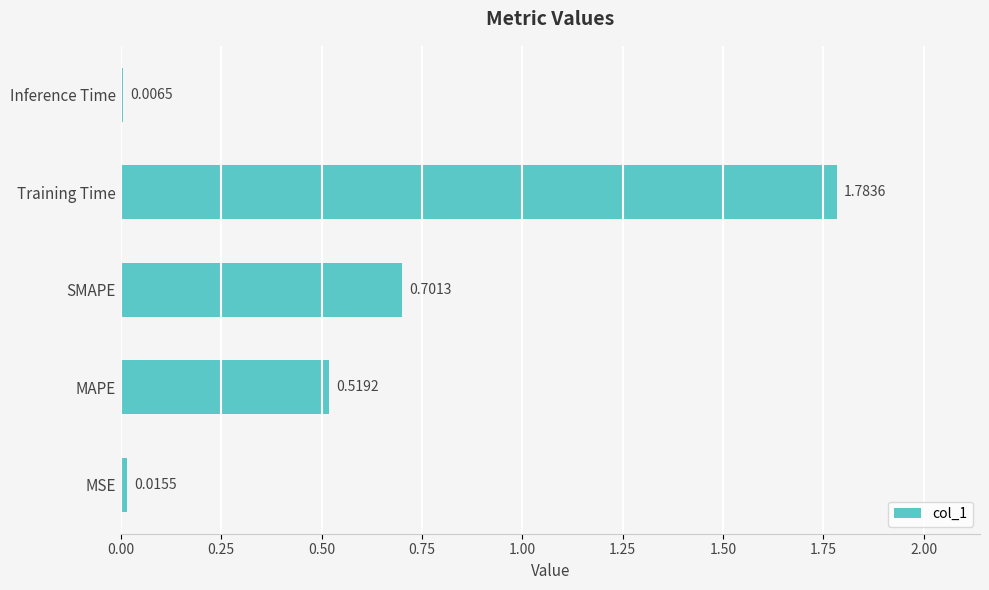

Which category has the lowest value across all series?

Inference Time